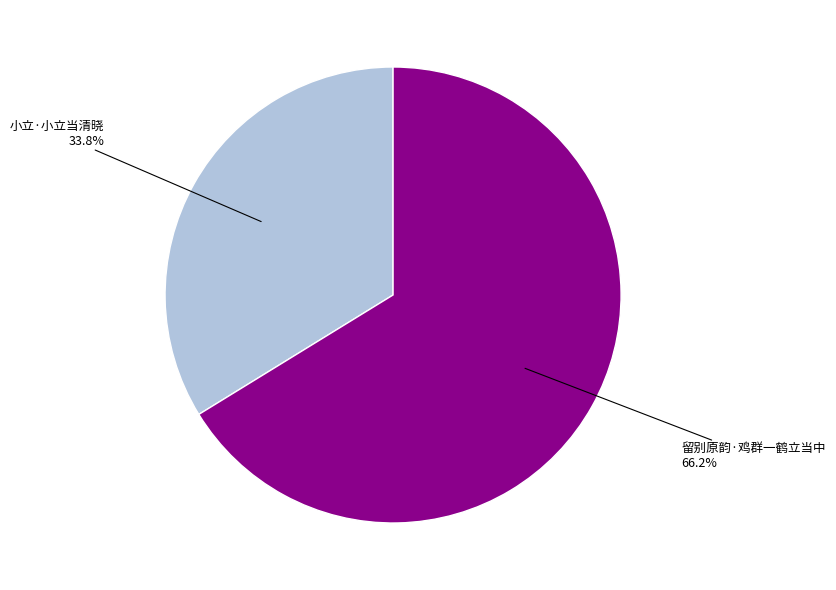

What percentage is the 小立·小立当清晓 slice, to the nearest percent?

34%